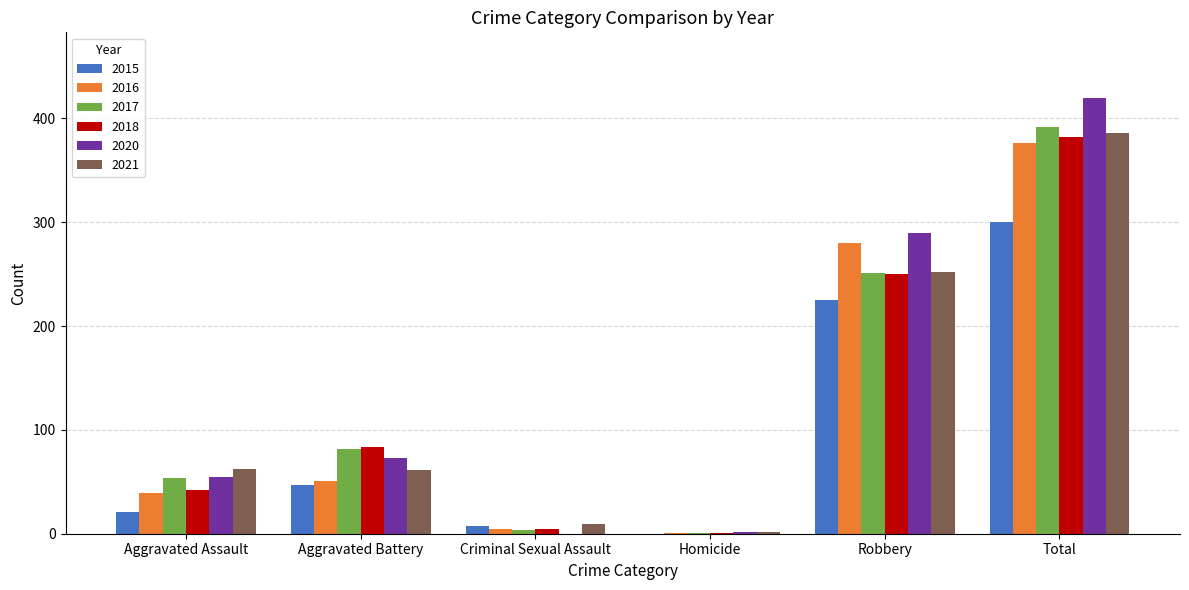

Are the bars grouped side by side (vs. stacked)?

Yes